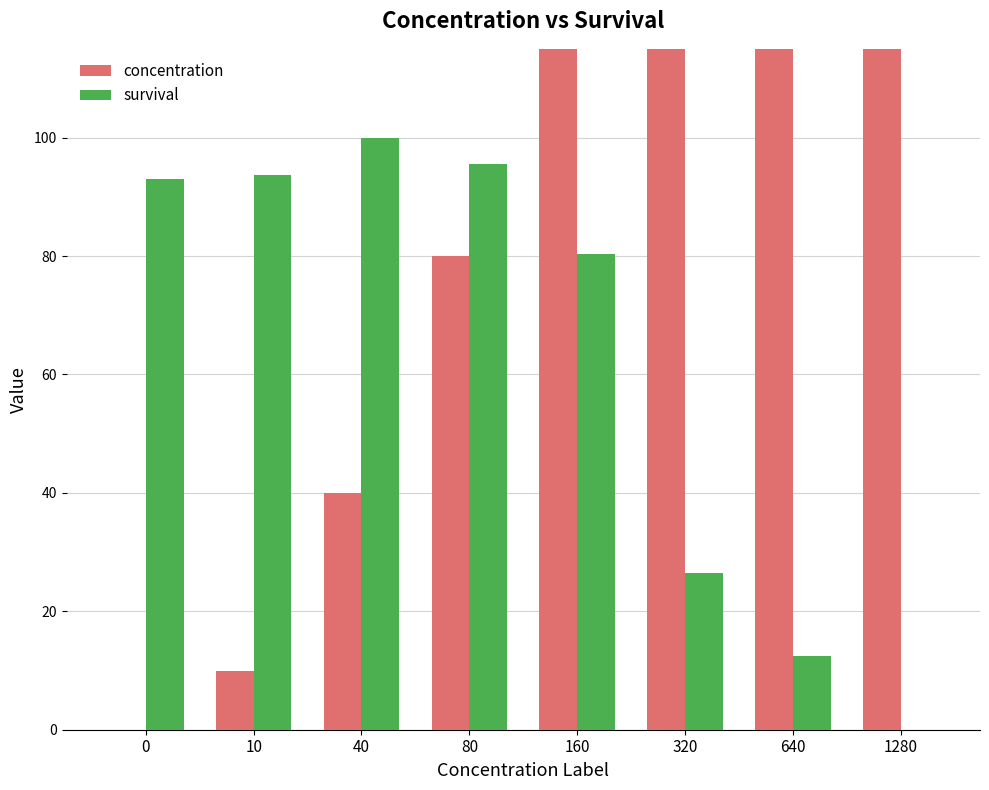

What is the sum of the survival values at 80 and 160?

176.0